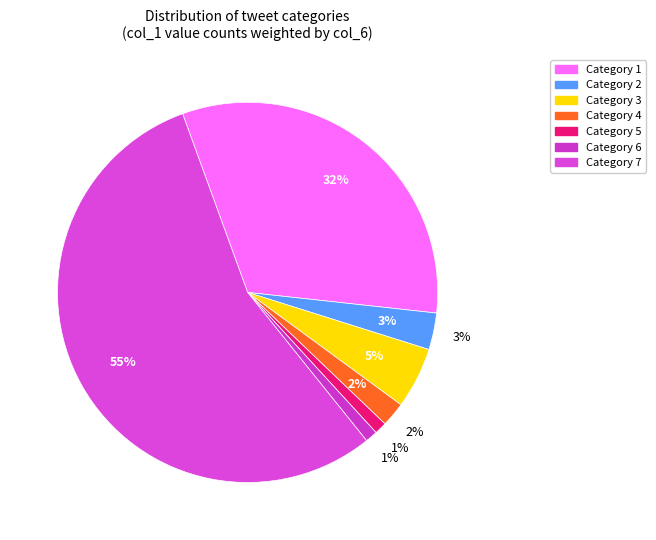

Between 6 and 1, which is larger?

1